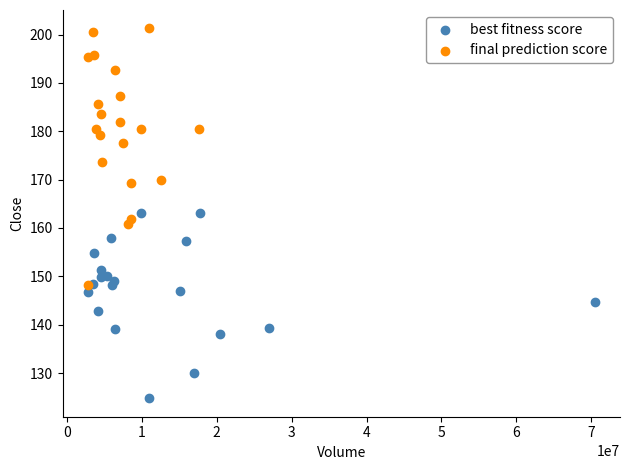

What are all the series names shown in the legend?

best fitness score, final prediction score